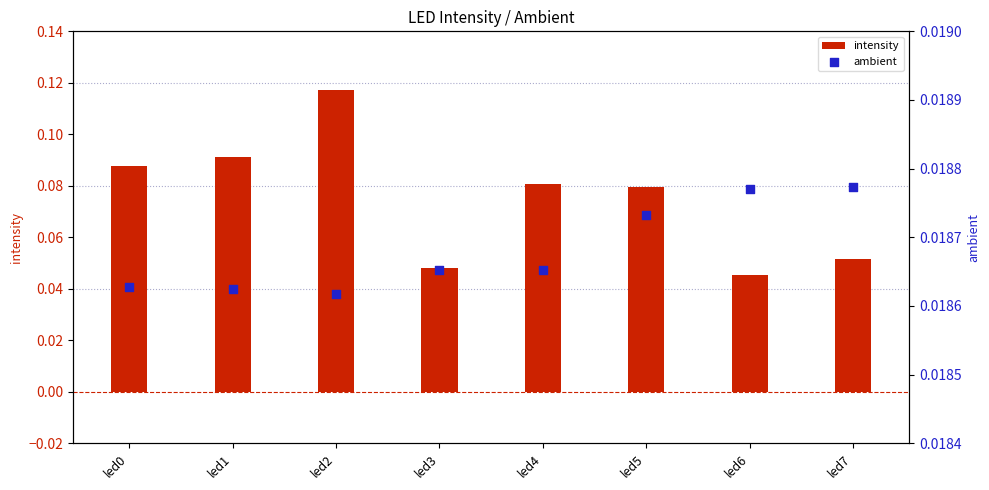

What are all the series names shown in the legend?

intensity, ambient